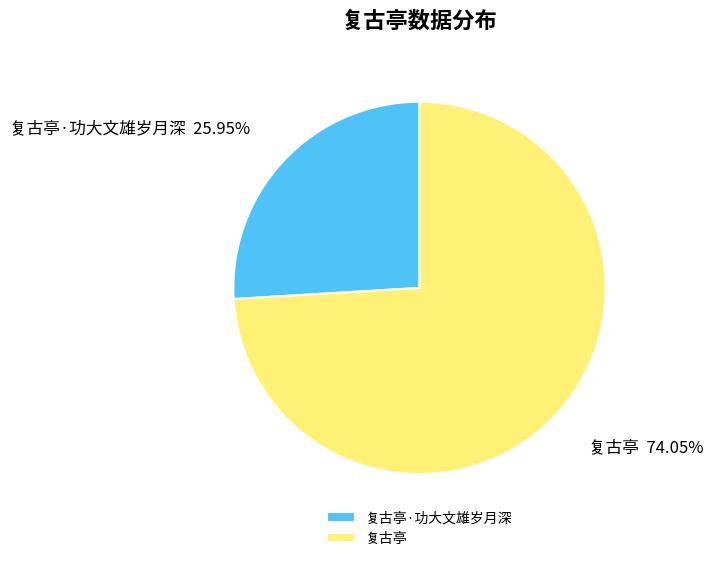

To the nearest percent, what portion does 复古亭 represent?

74%